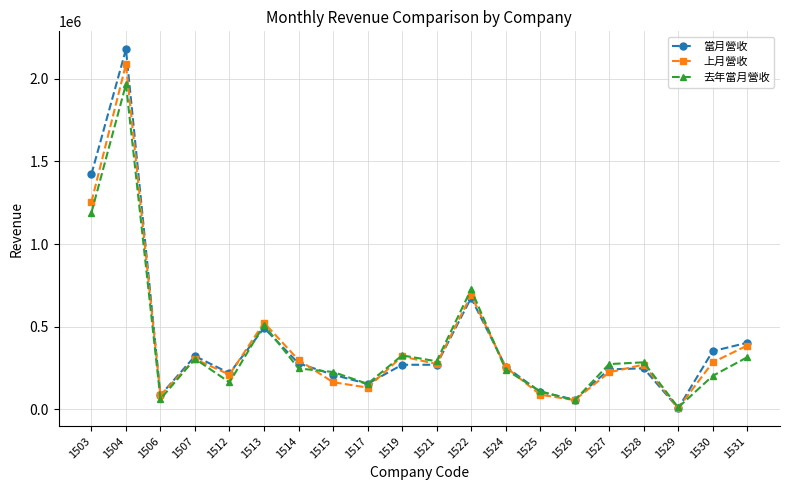

What is the value of the 當月營收 point at the 17th from the left?

247907